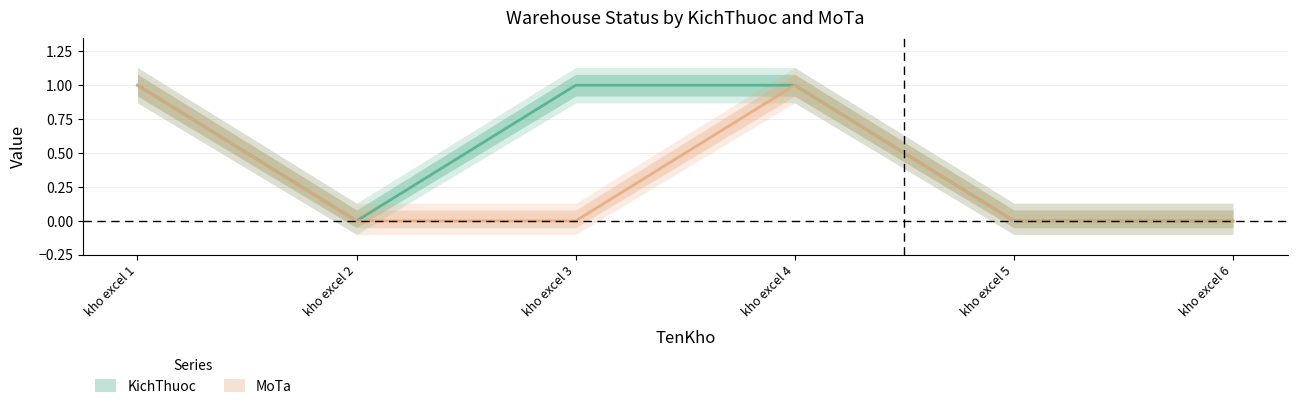

Which has a higher value, kho excel 4 or kho excel 2?

kho excel 4